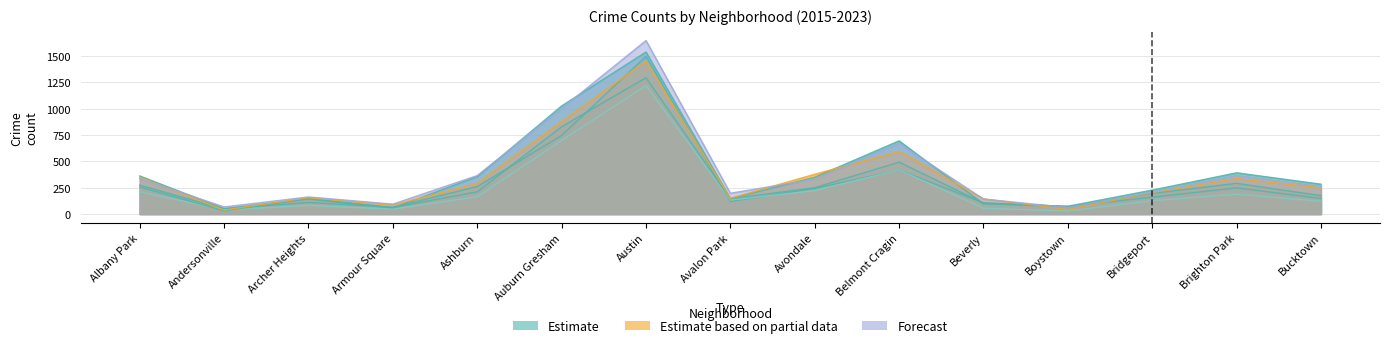

How many data points in 2022 are less than 196?

7